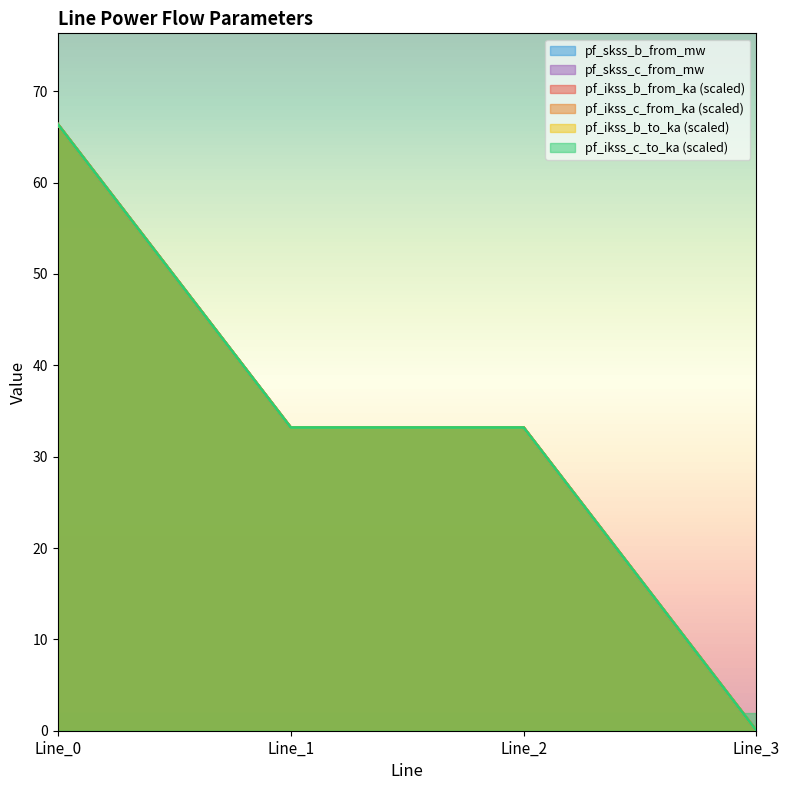

The value of pf_skss_c_from_mw at Line_1 is 33.2. True or false?

True